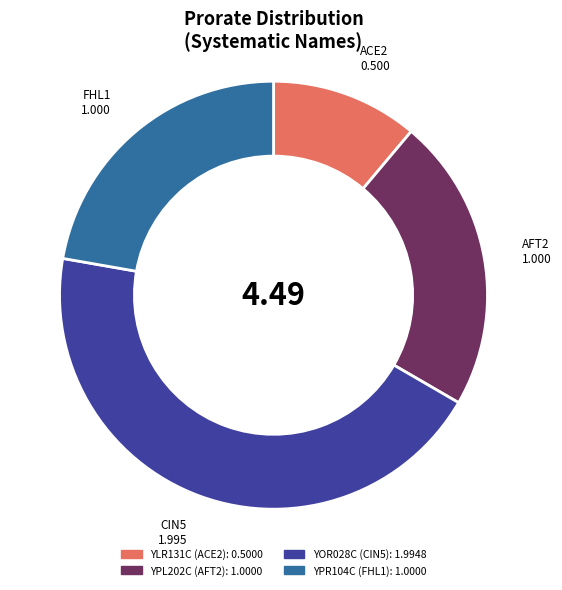

Is the sum of YPL202C and YOR028C greater than half?

Yes